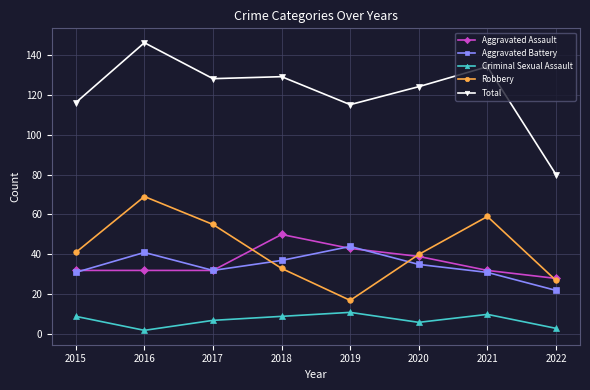

Read the Criminal Sexual Assault value at 2016.

2